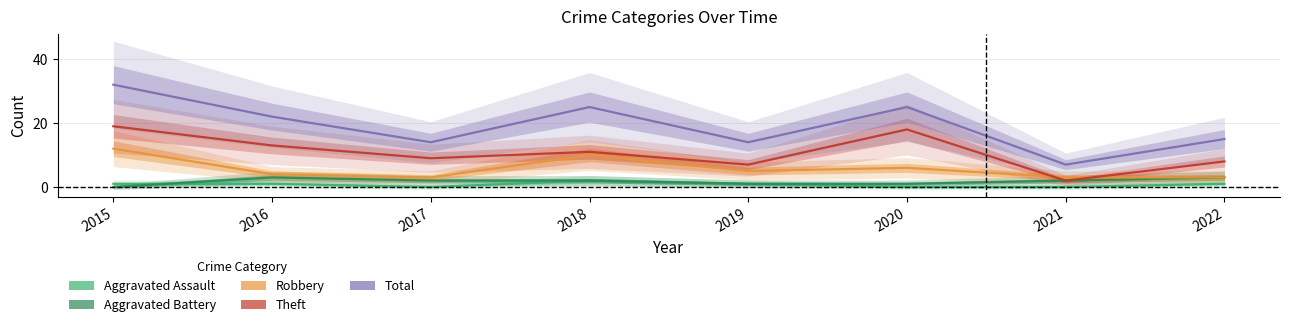

At which category does the chart reach its peak across all series?

2015